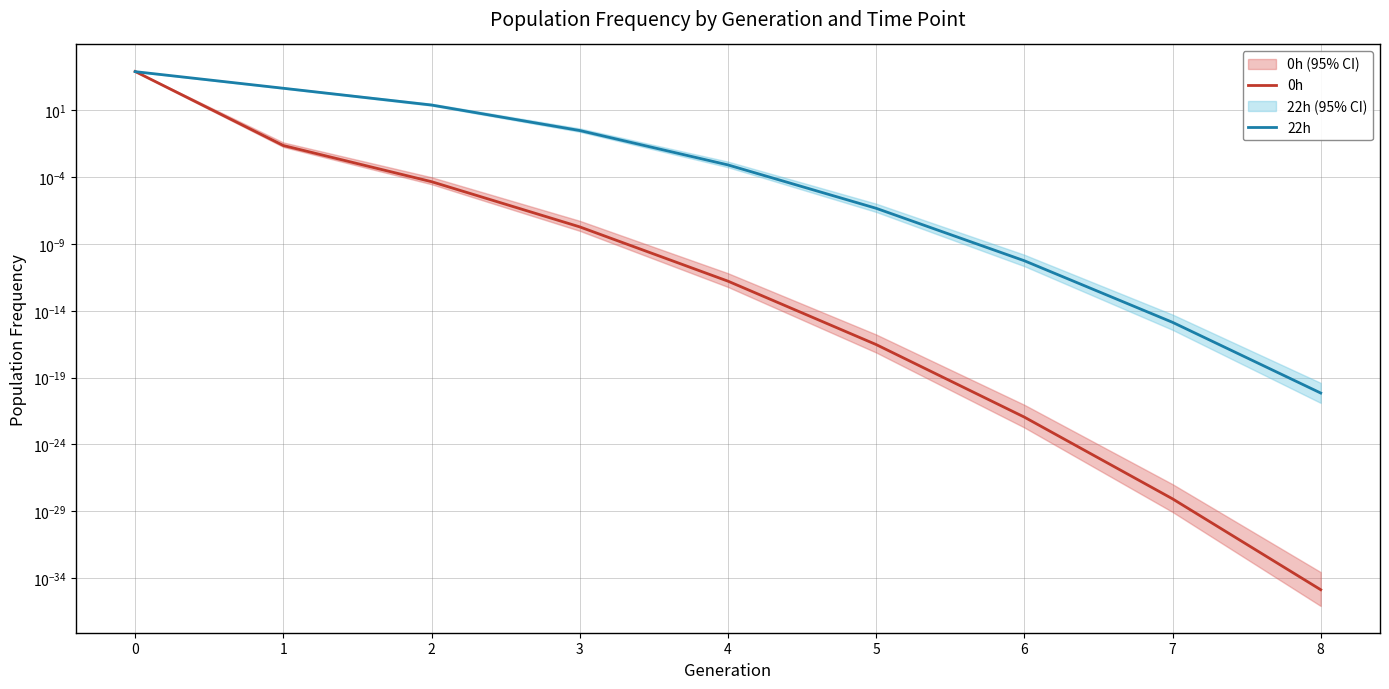

What are all the series names shown in the legend?

0h, 22h